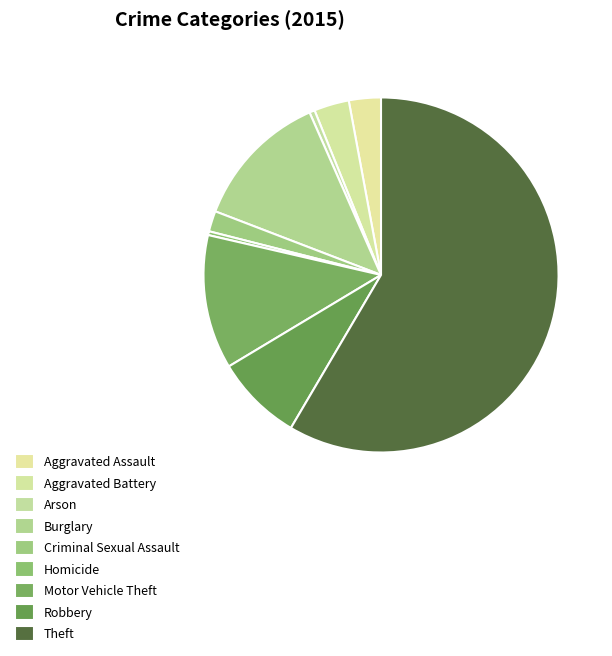

Count the number of slices in the pie.

9